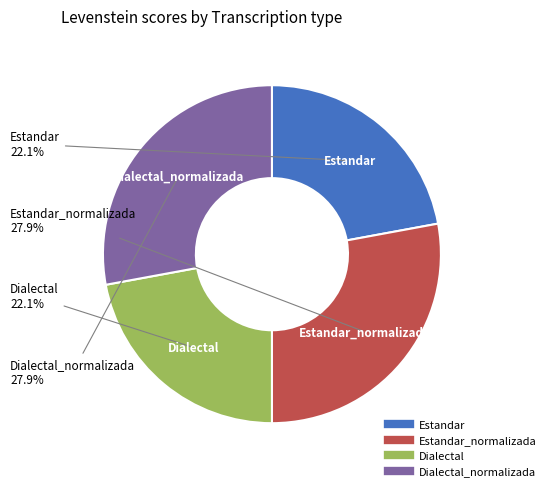

Does any single category account for the majority?

No